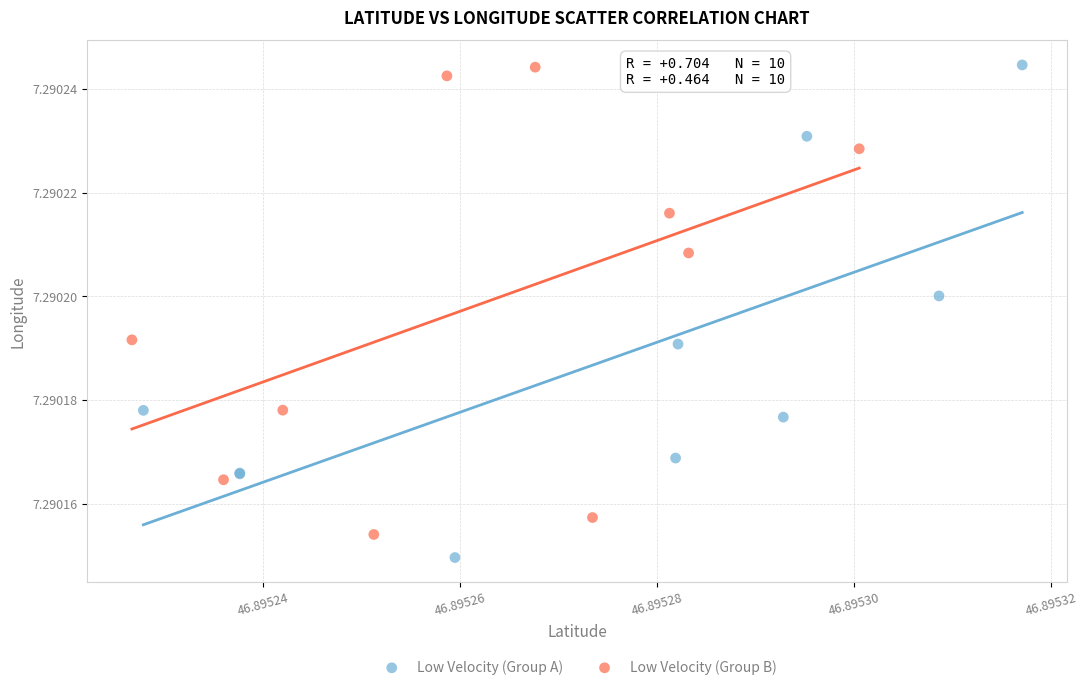

What are all the series names shown in the legend?

Low Velocity (Group A), Low Velocity (Group B)